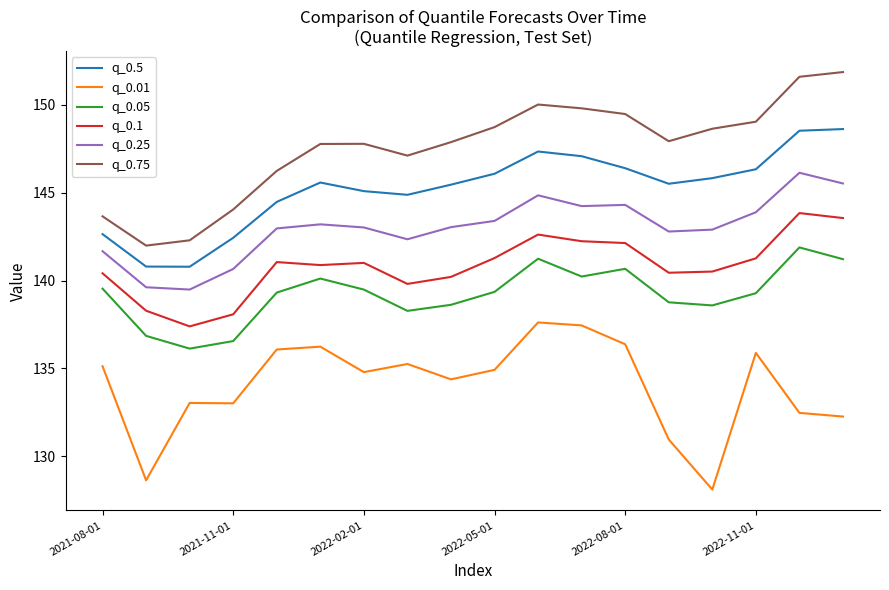

What is the lowest value of the q_0.5 series?

140.8